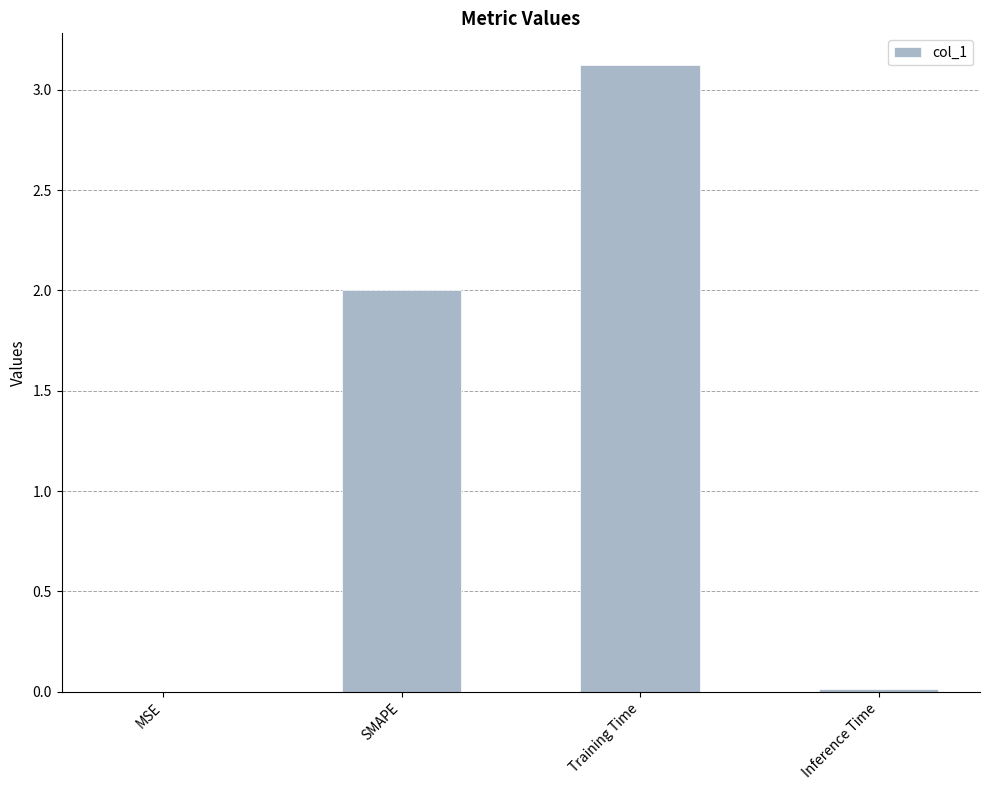

At which category does the chart reach its peak across all series?

Training Time